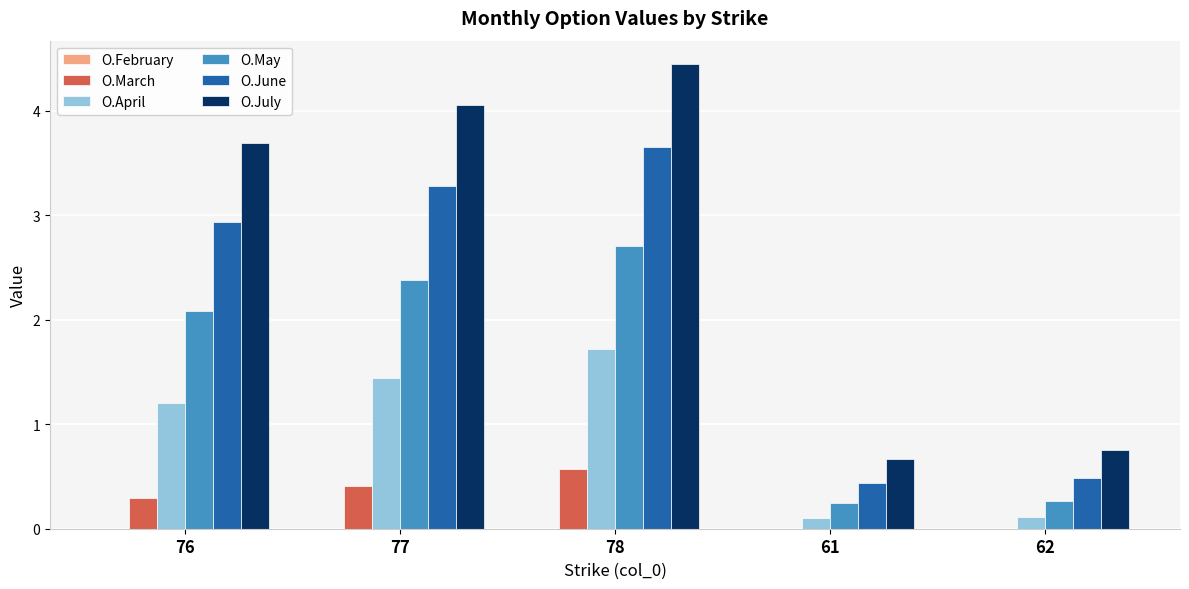

Which label corresponds to the largest value in the chart?

78